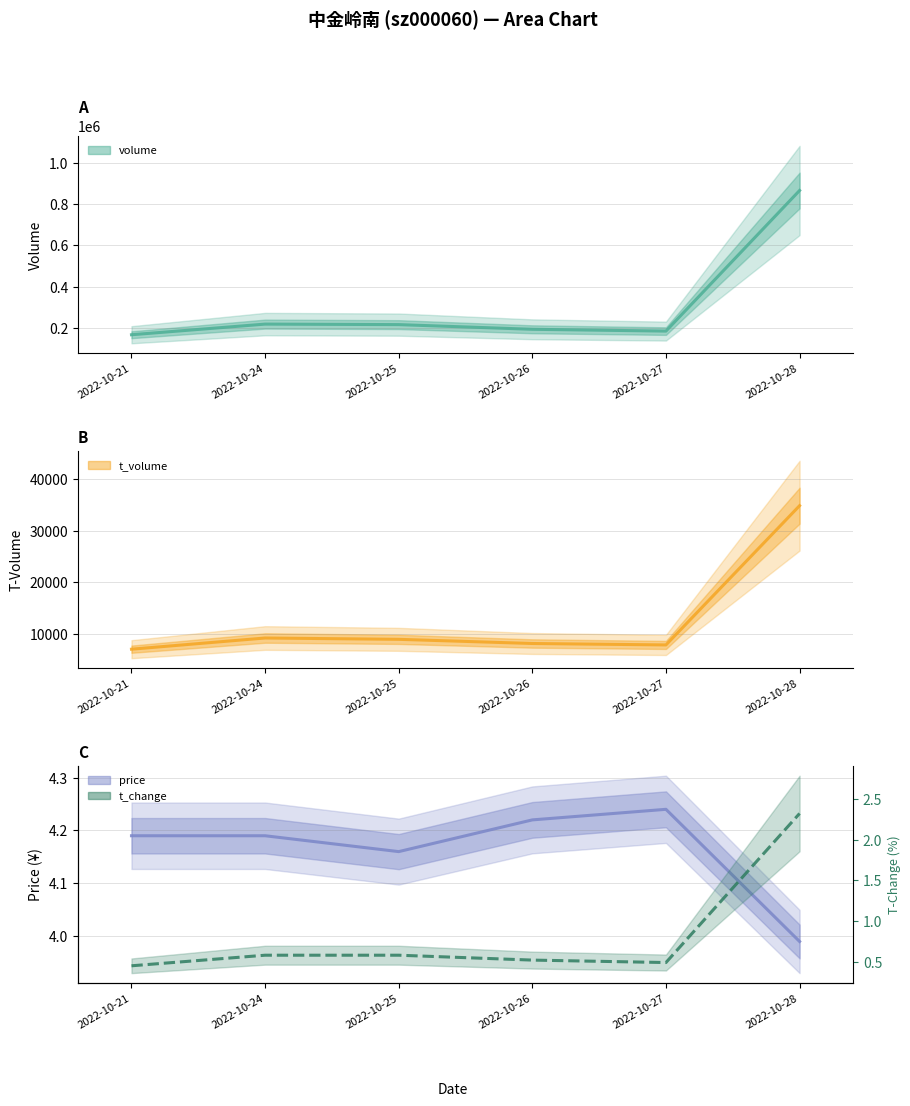

Which category has the lowest value across all series?

2022-10-21